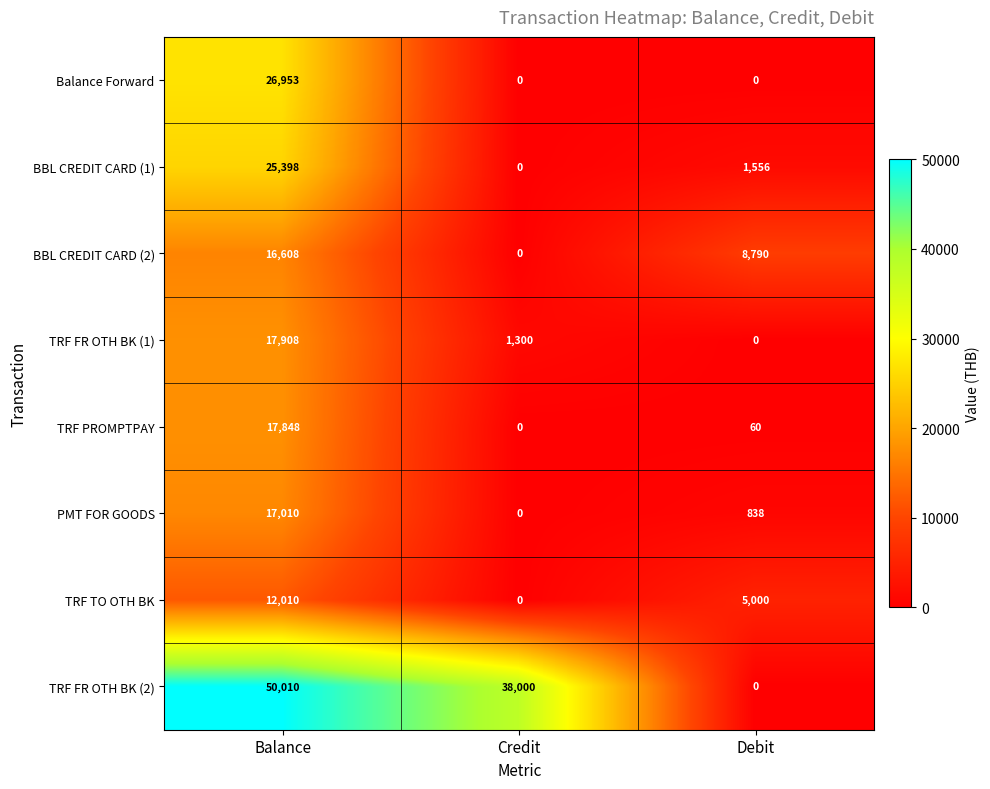

Count the Balance Forward values in the range 0 to 26953.

3